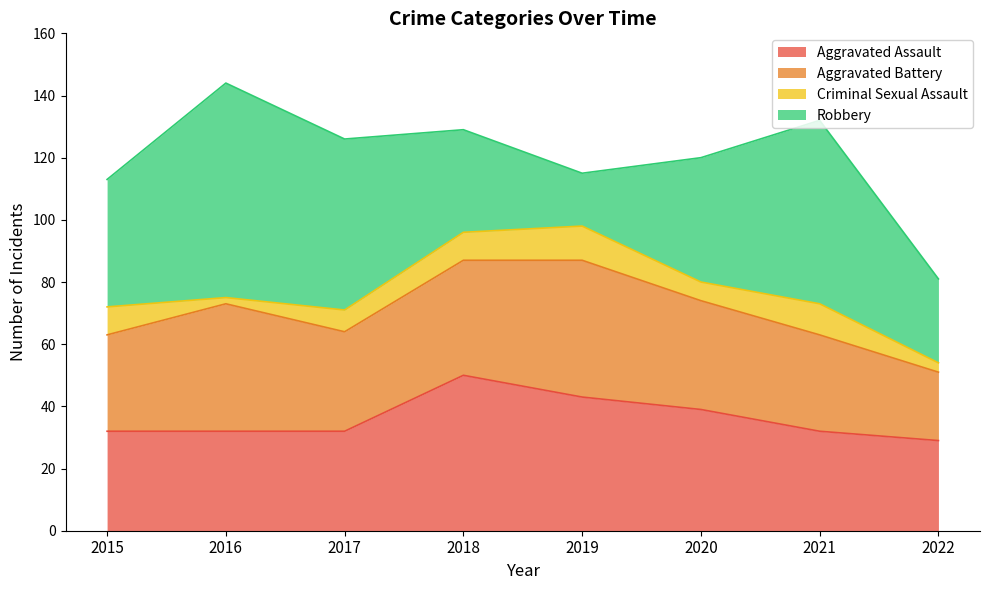

Which category has the highest value in the Aggravated Battery series?

2019